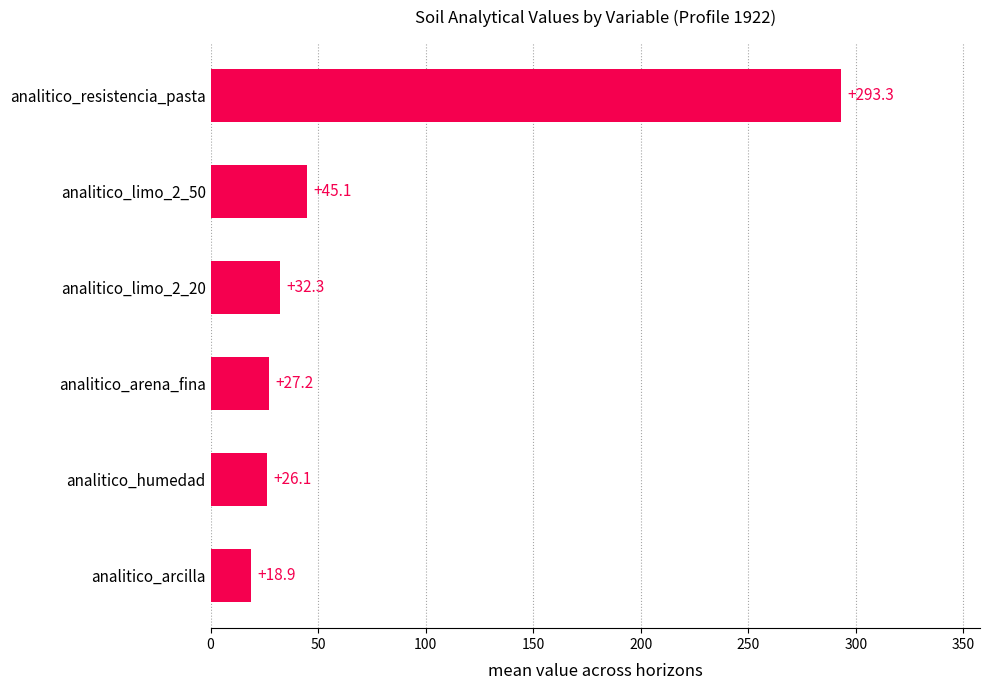

Does the chart contain any negative values?

No